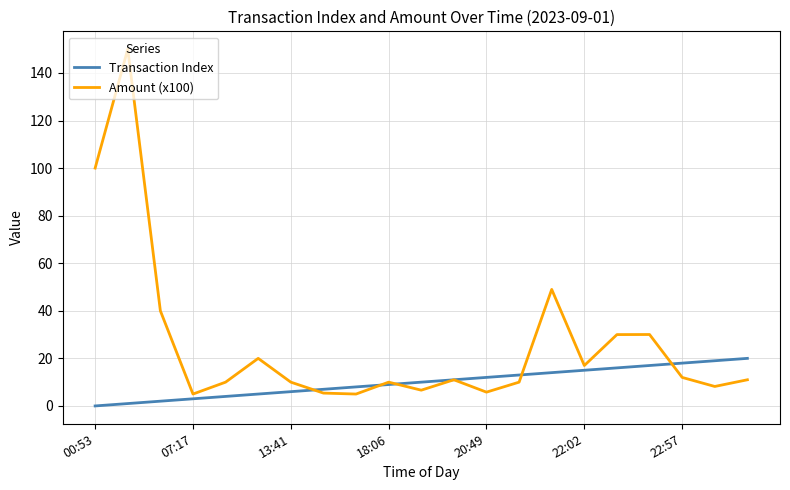

After their last crossing, which series has the higher values: Amount (x100) or Transaction Index?

Transaction Index